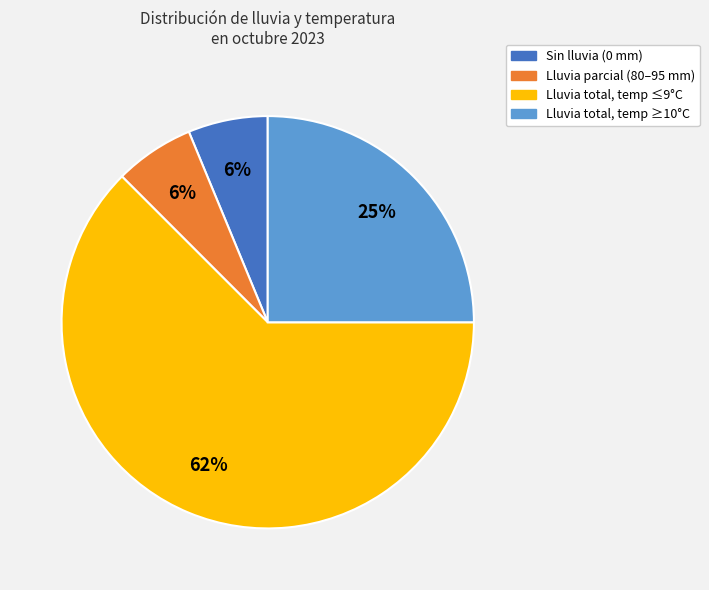

Is it true that Lluvia total, temp ≥10°C is 31% of the pie?

False